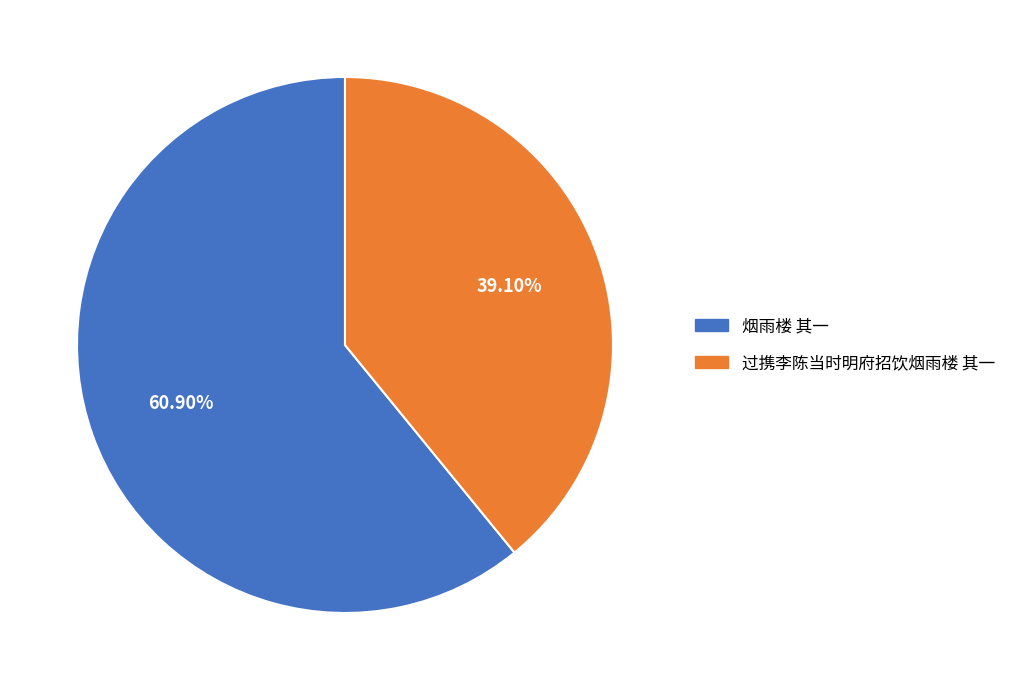

The 烟雨楼 其一 slice represents 73% of the pie. True or false?

False